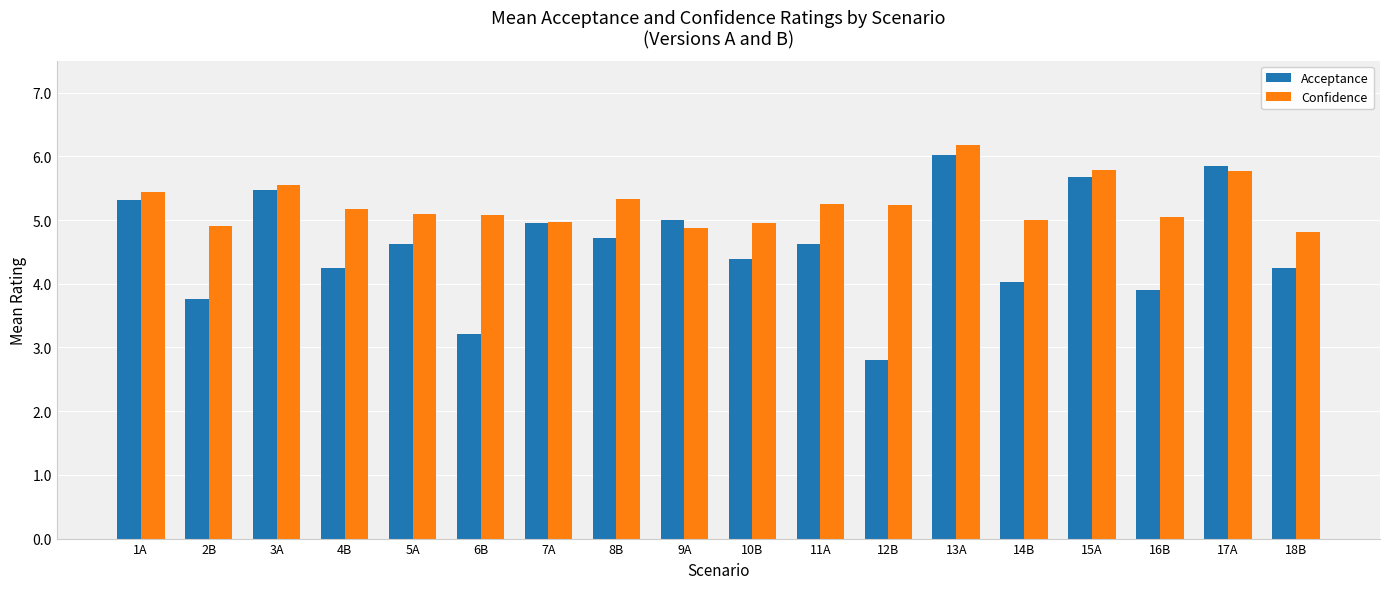

Is it true that Confidence equals 2.1 at 7A?

False